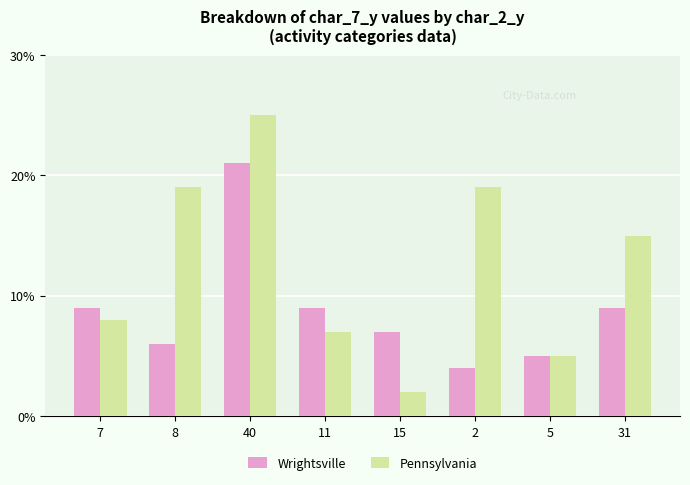

What is the label of the 1st bar from the left?

7